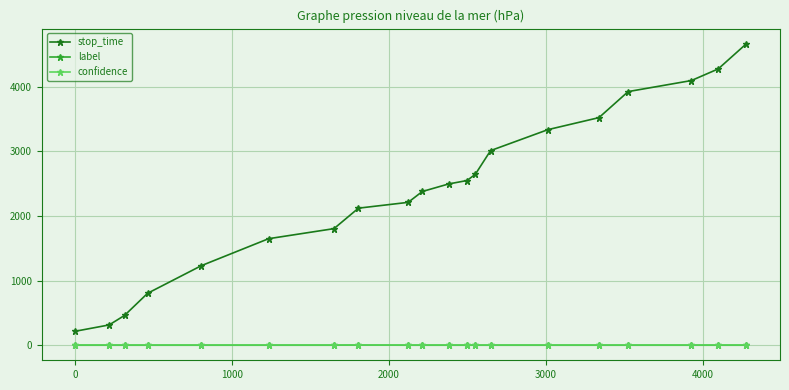

Which series has the largest range (max minus min)?

stop_time